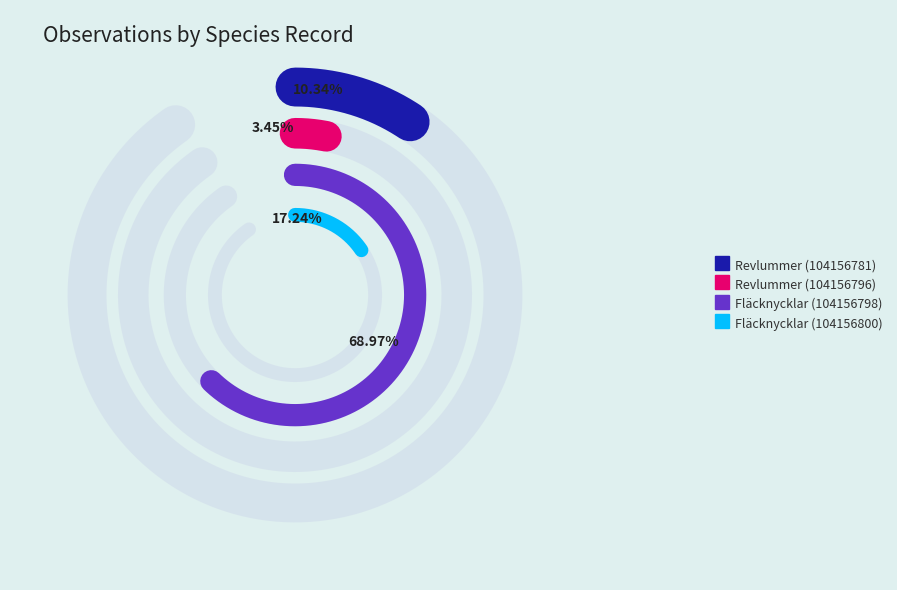

Which category has the smallest portion of the pie?

Revlummer (104156796)